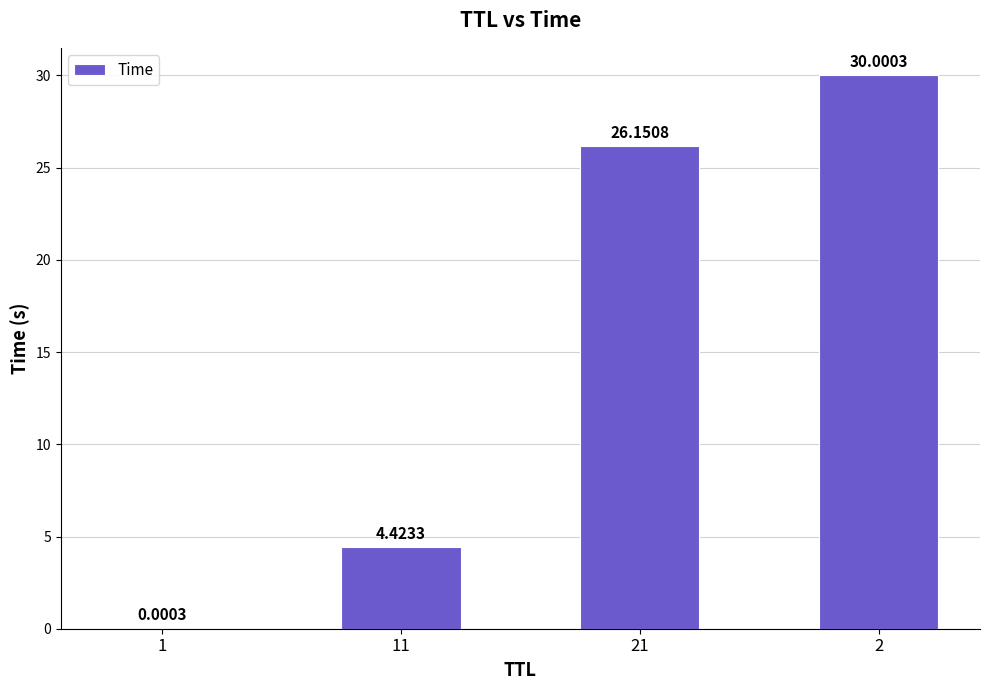

What is the difference between the values at 2 and 21?

3.8